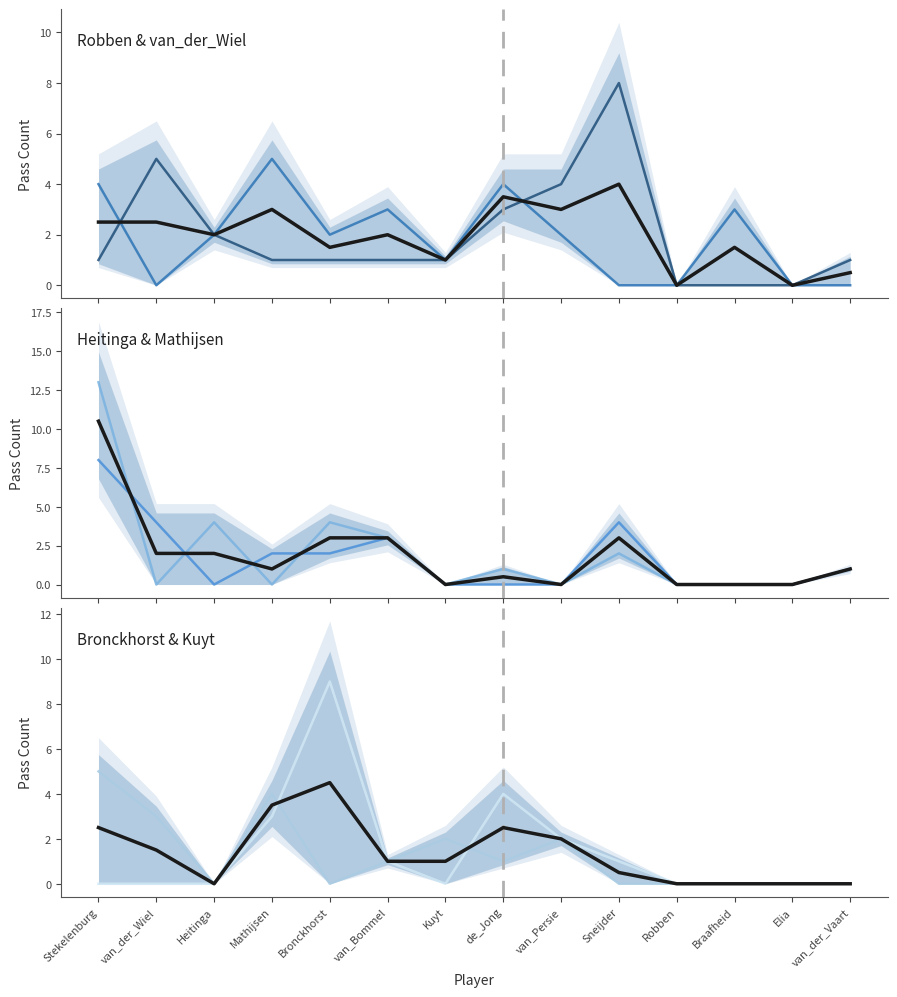

Is it true that van_der_Wiel equals 3 at Elia?

False